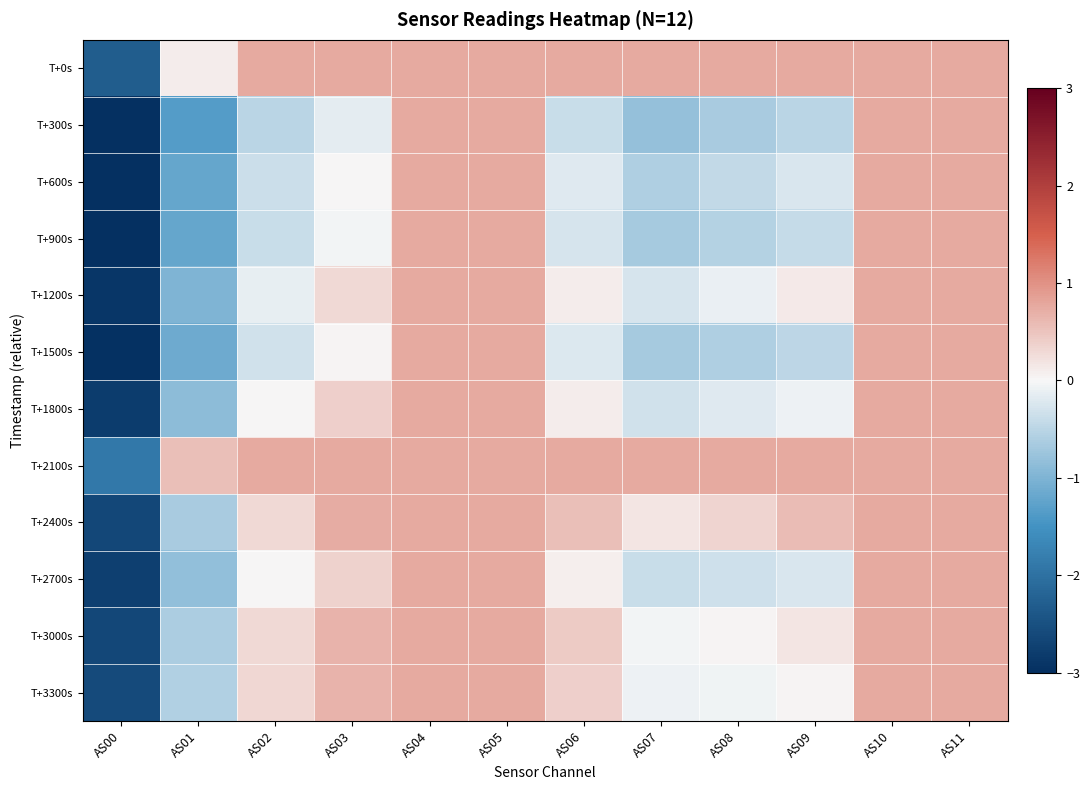

List the series in order of their peak value, highest first.

T+0s, T+300s, T+600s, T+900s, T+1200s, T+1500s, T+1800s, T+2100s, T+2400s, T+2700s, T+3000s, T+3300s